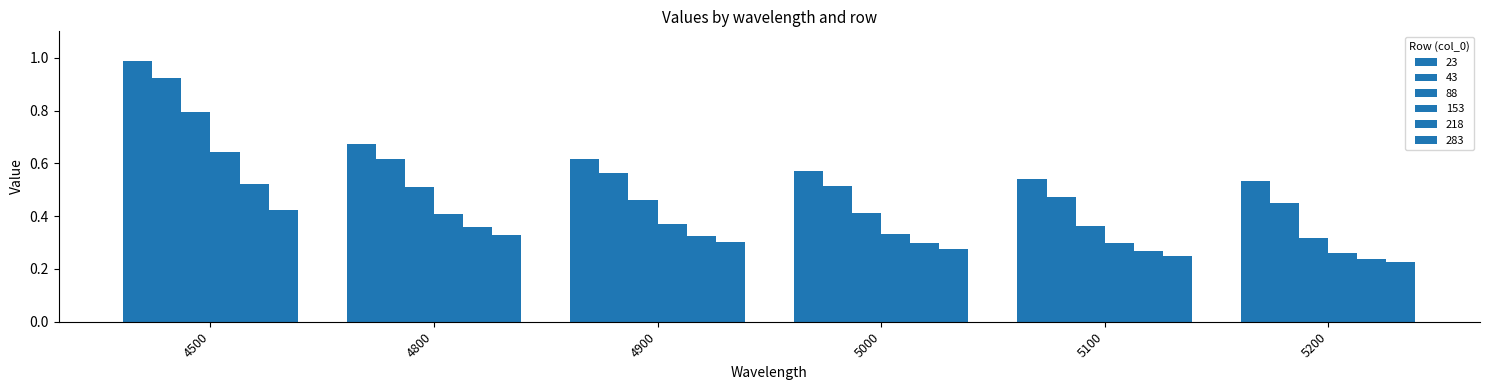

Count the number of categories in the chart.

6